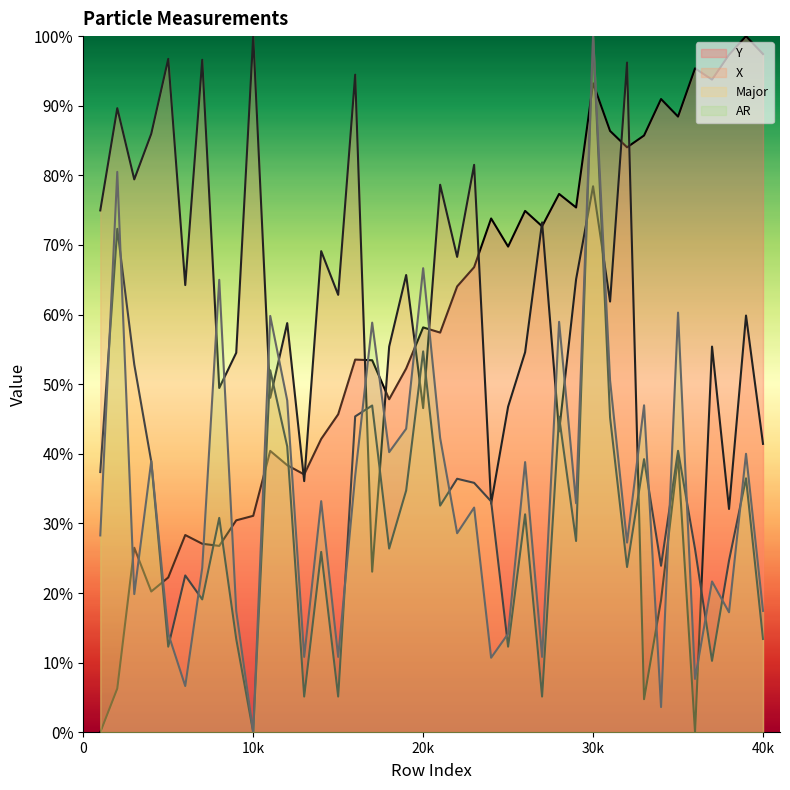

Which label corresponds to the largest value in the chart?

39